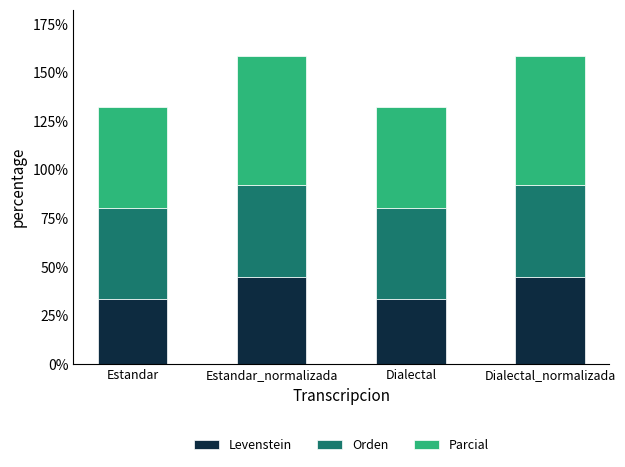

What is the total value across all series at Estandar?

132.4